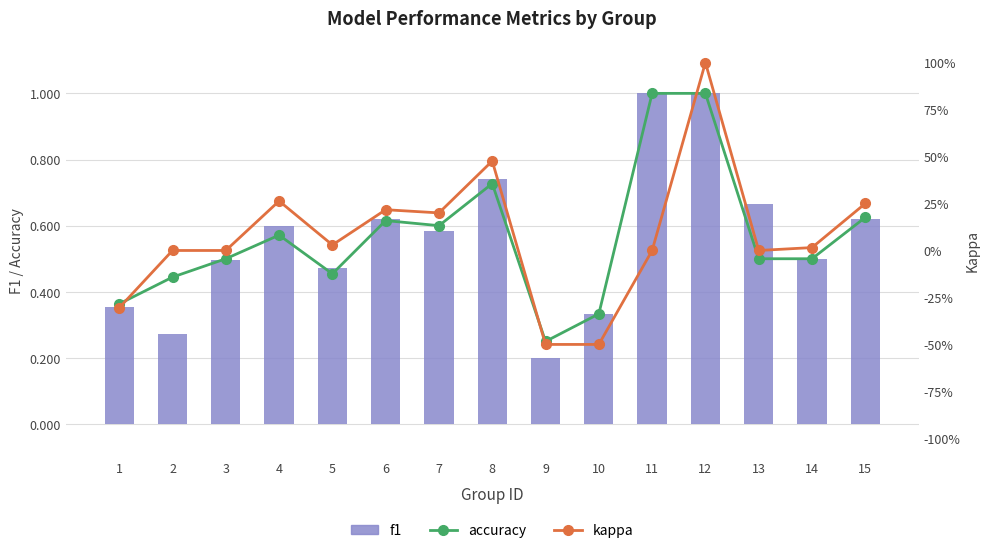

Reading left to right, what are all the values shown in this chart?

accuracy: 1=0.4	2=0.4	3=0.5	4=0.6	5=0.5	6=0.6	7=0.6	8=0.7	9=0.2	10=0.3	11=1.0	12=1.0	13=0.5	14=0.5	15=0.6
f1: 1=0.4	2=0.3	3=0.5	4=0.6	5=0.5	6=0.6	7=0.6	8=0.7	9=0.2	10=0.3	11=1.0	12=1.0	13=0.7	14=0.5	15=0.6
kappa: 1=-0.3	2=0.0	3=0.0	4=0.3	5=0.0	6=0.2	7=0.2	8=0.5	9=-0.5	10=-0.5	11=0.0	12=1.0	13=0.0	14=0.0	15=0.2